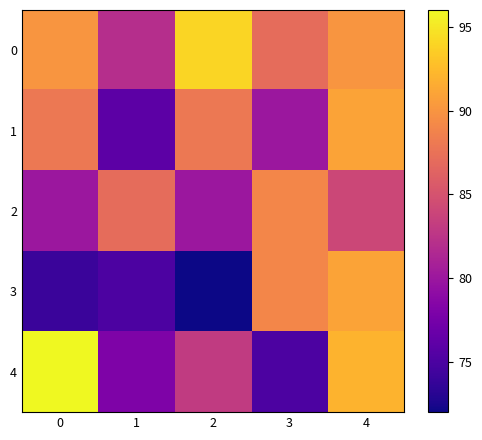

At which category is the sum across all series the highest?

4